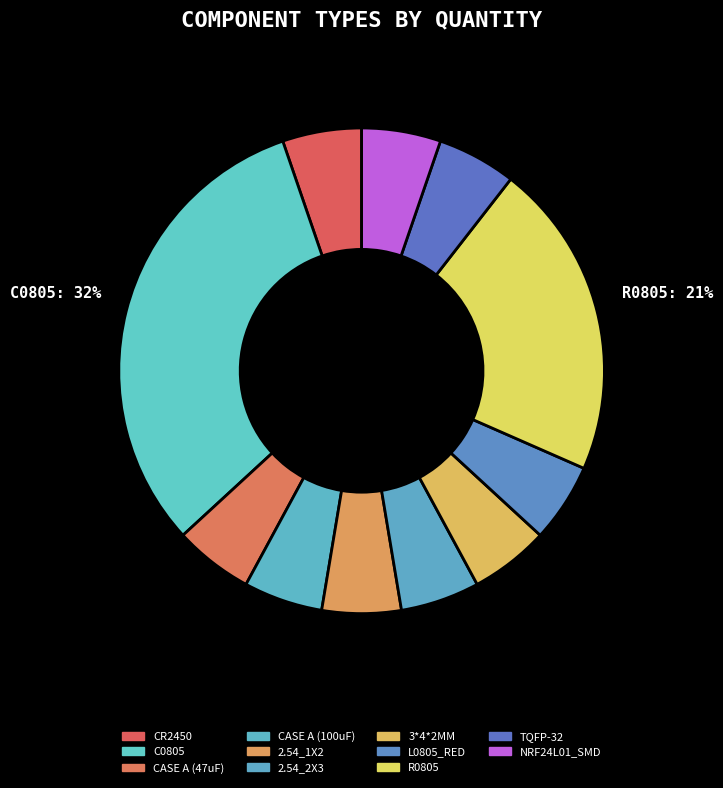

What is the largest slice in the pie chart?

C0805